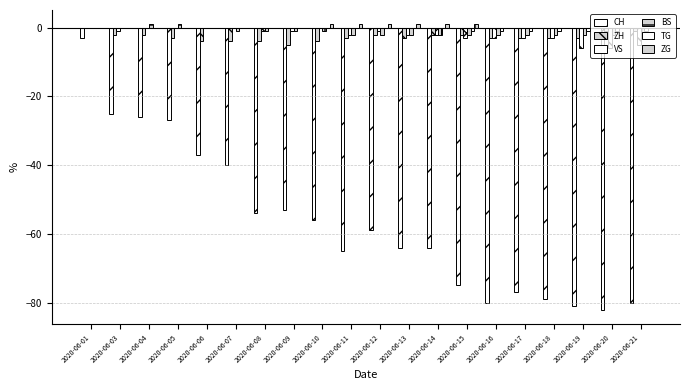

List the labels in order of CH value, largest first.

2020-06-01, 2020-06-03, 2020-06-04, 2020-06-05, 2020-06-06, 2020-06-07, 2020-06-09, 2020-06-08, 2020-06-10, 2020-06-12, 2020-06-13, 2020-06-14, 2020-06-11, 2020-06-15, 2020-06-17, 2020-06-18, 2020-06-16, 2020-06-21, 2020-06-19, 2020-06-20